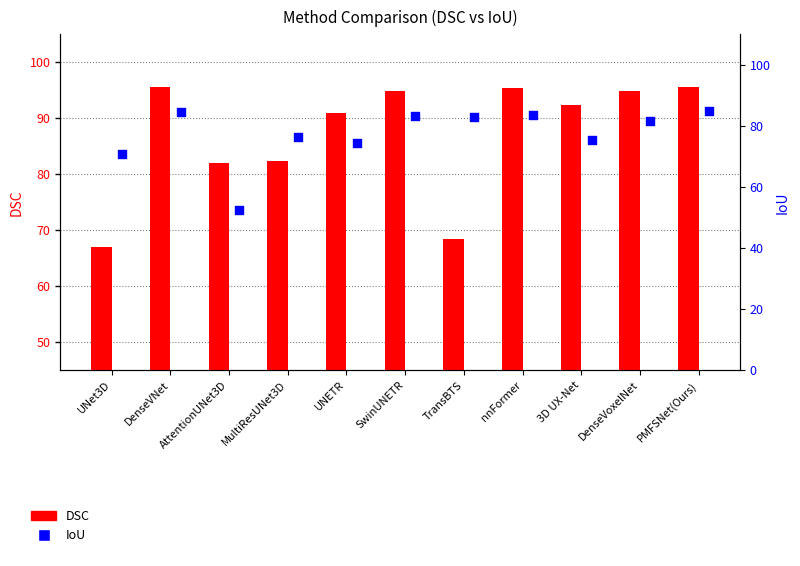

At which category is the sum across all series the highest?

PMFSNet(Ours)